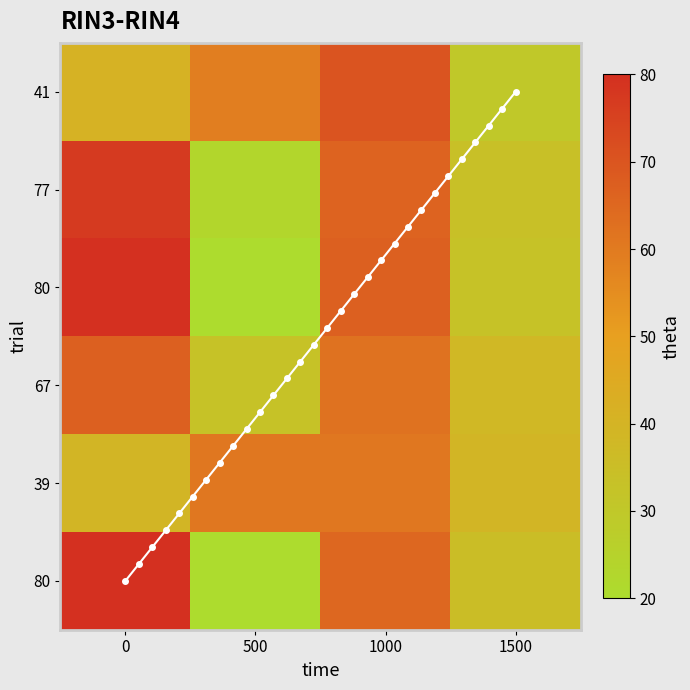

True or false: row2 has a value of 108 at 1000.

False